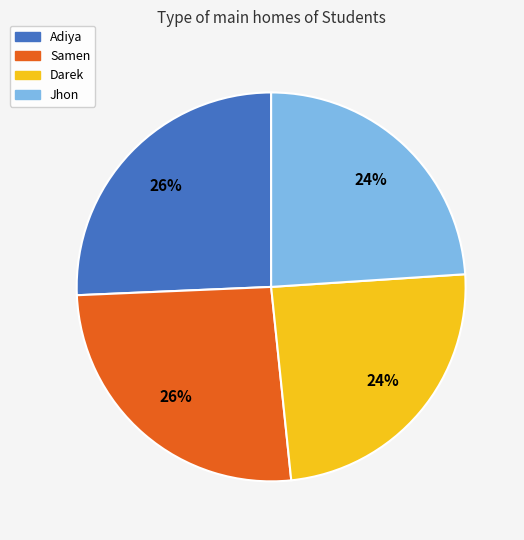

To the nearest percent, what is the difference between the Samen and Darek slice percentages?

2%